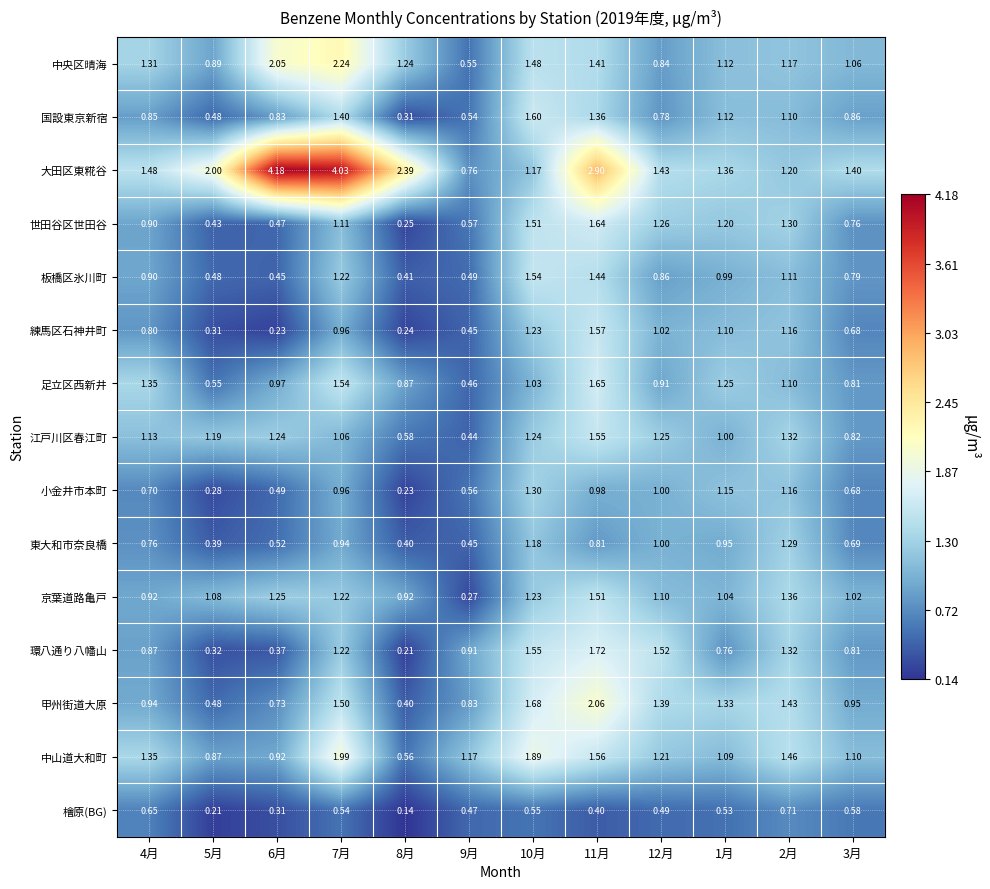

Which series has the largest total across all categories?

大田区東糀谷